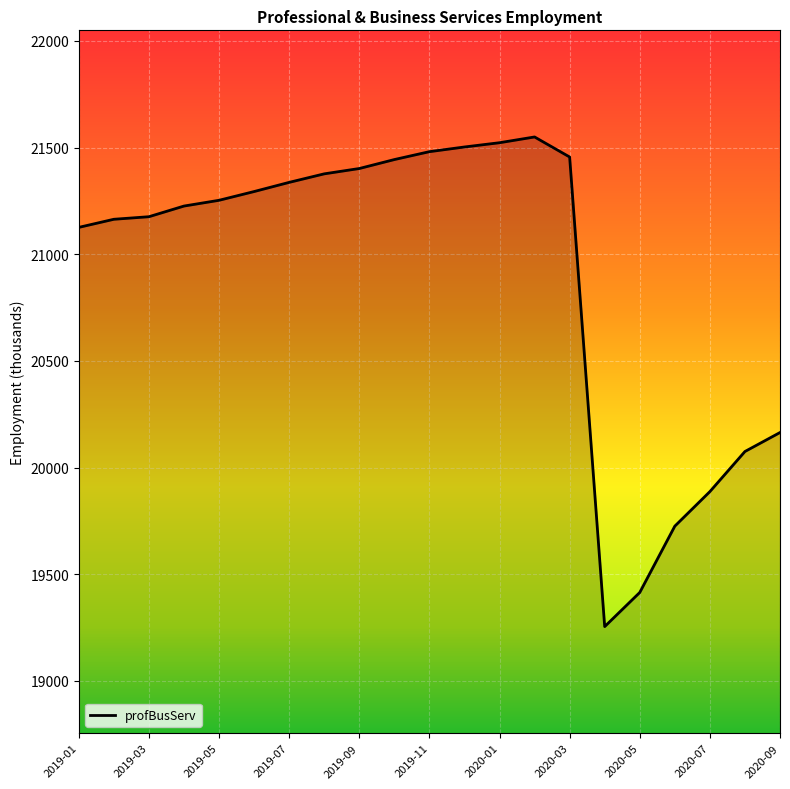

What is the difference between the maximum and minimum values?

2296